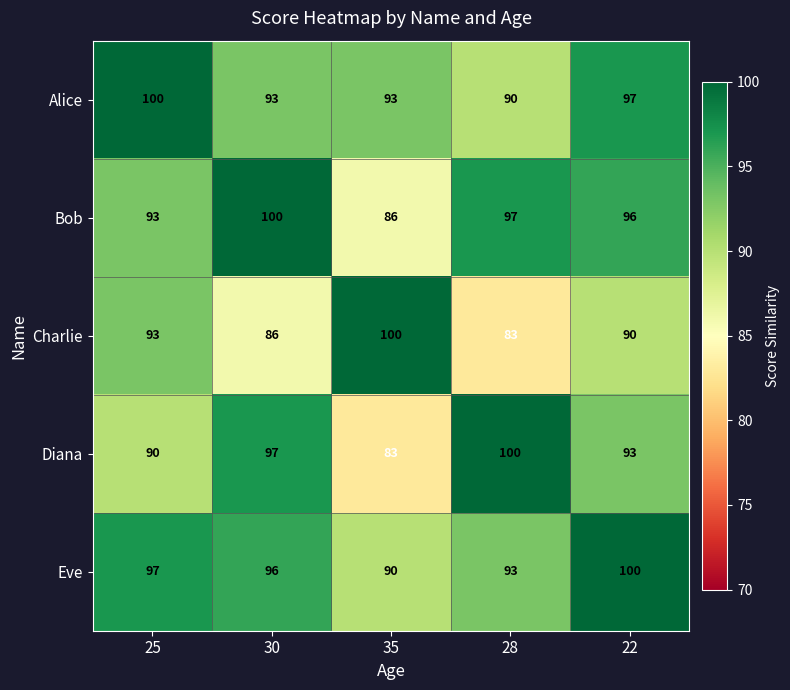

Rank the series at 22 from highest to lowest value.

Eve, Alice, Bob, Diana, Charlie